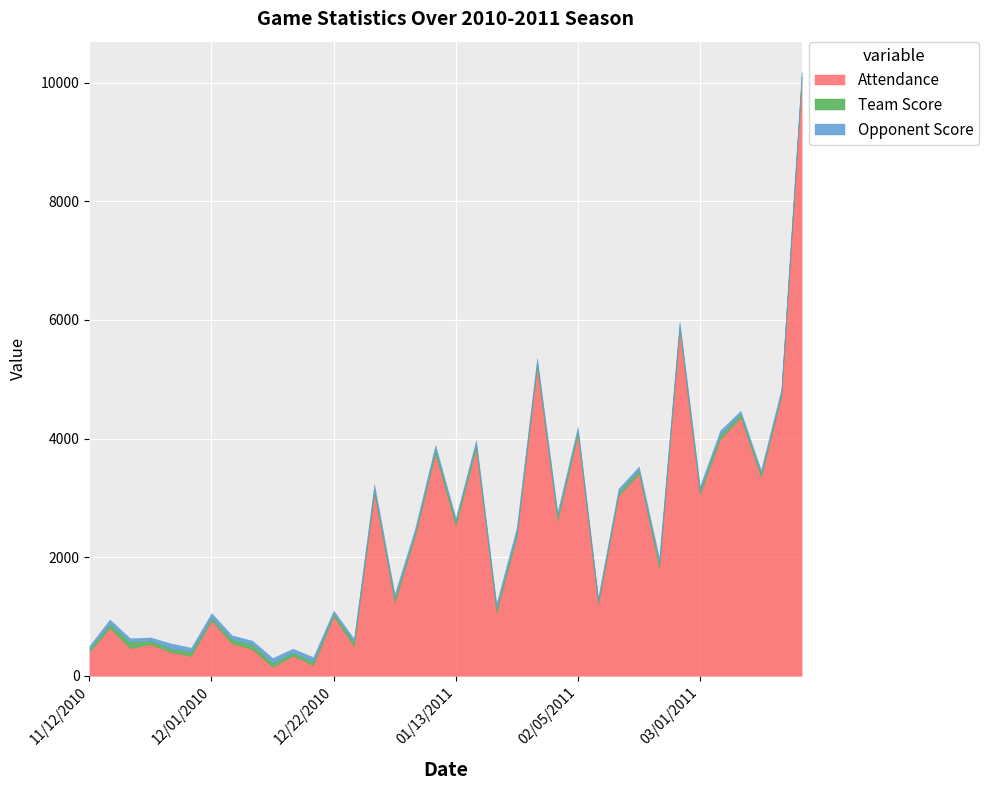

At which category does Team Score reach its first local valley?

11/24/2010